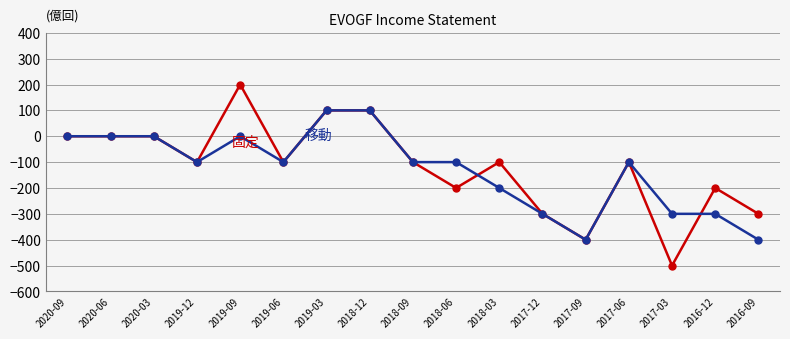

Which category has the lowest value across all series?

2017-03